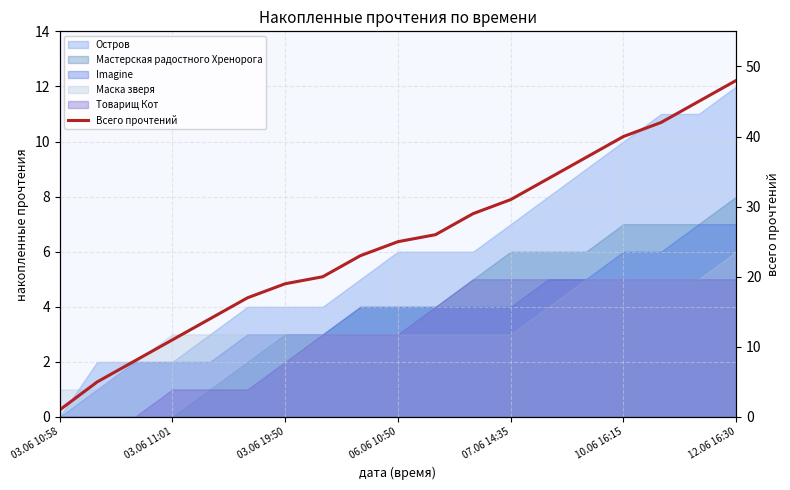

Which has a higher value, 15 or 8?

15